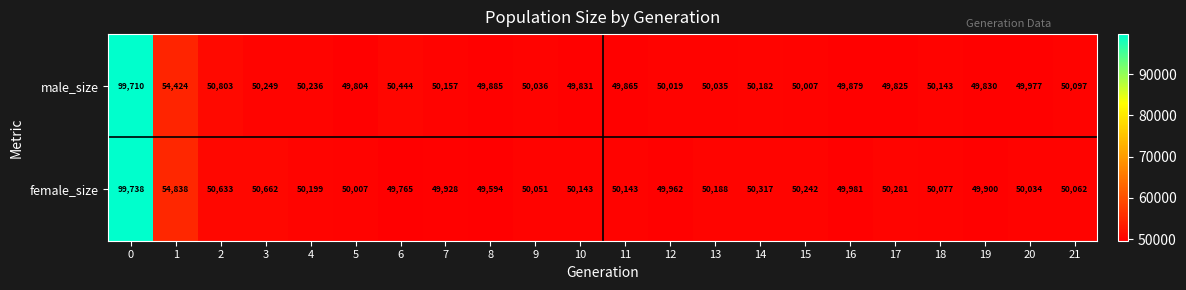

Which series has the widest spread of values?

female_size